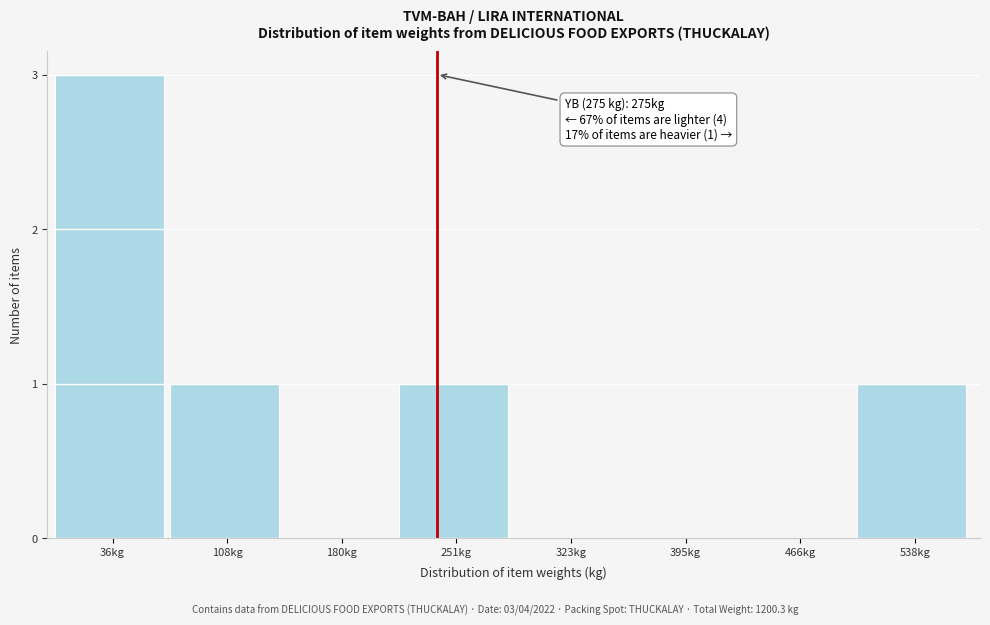

Reading right to left, what are all the values shown in this chart?

538kg=1	466kg=0	395kg=0	323kg=0	251kg=1	180kg=0	108kg=1	36kg=3